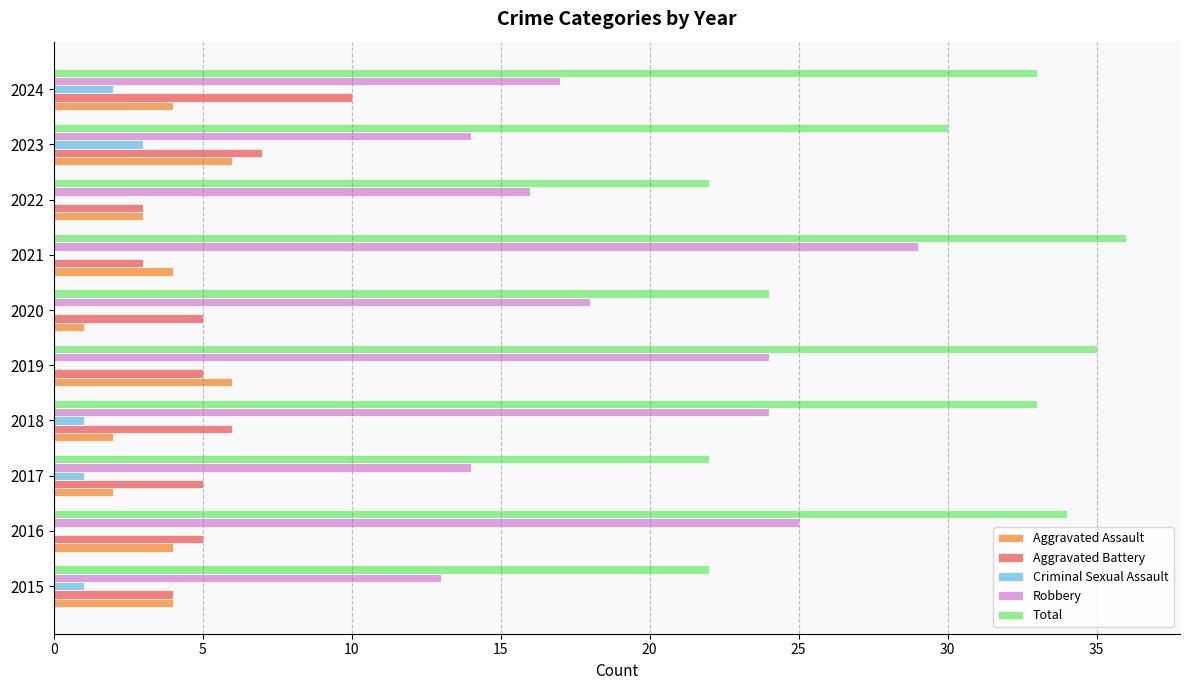

Which series changed the most between 2021 and 2023?

Robbery